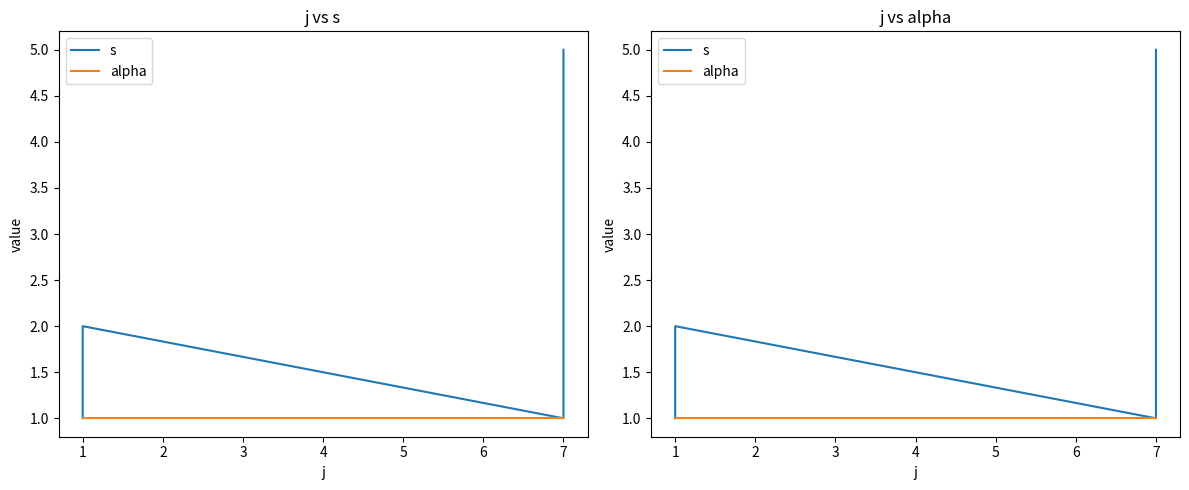

True or false: s and alpha cross at least once.

False